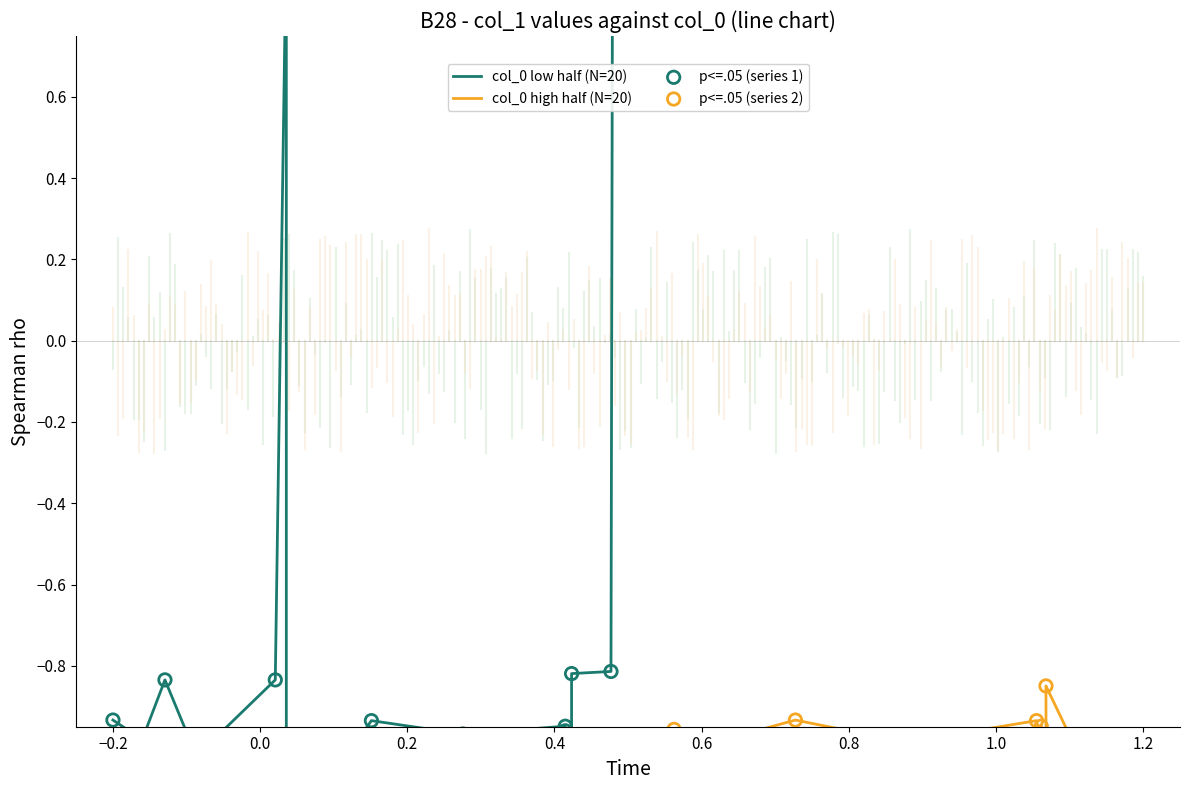

What is the total value across all series at 1.2?

-4.0